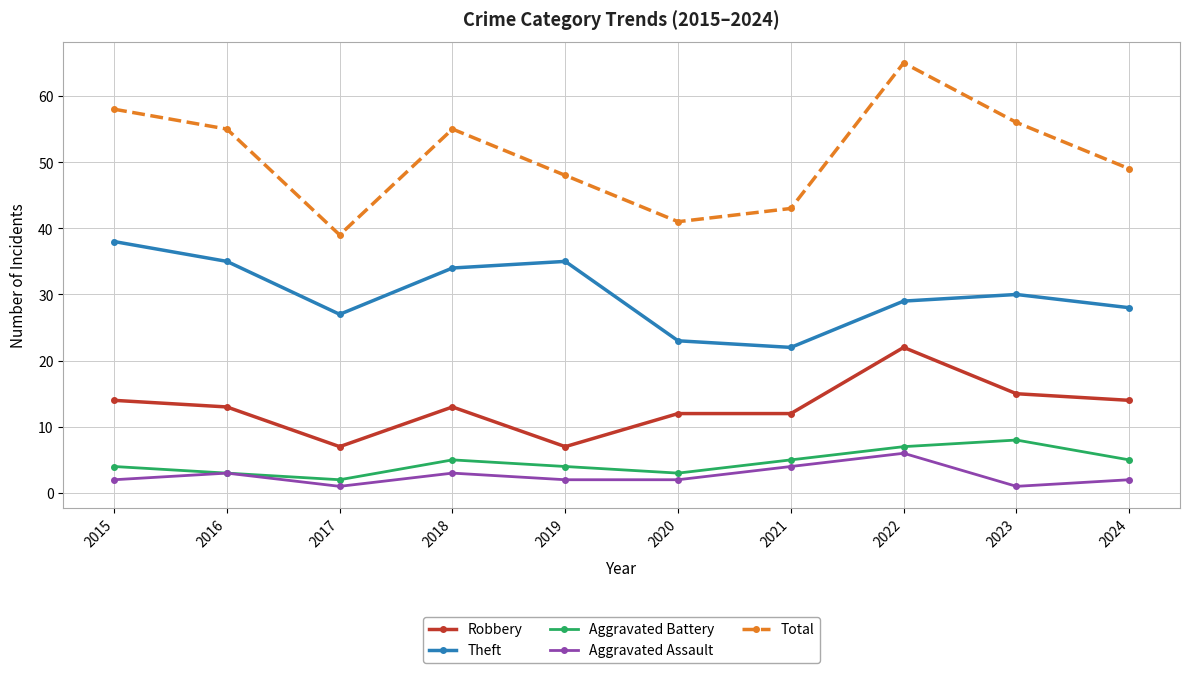

What is the value of the Aggravated Assault point at the 6th from the left?

2